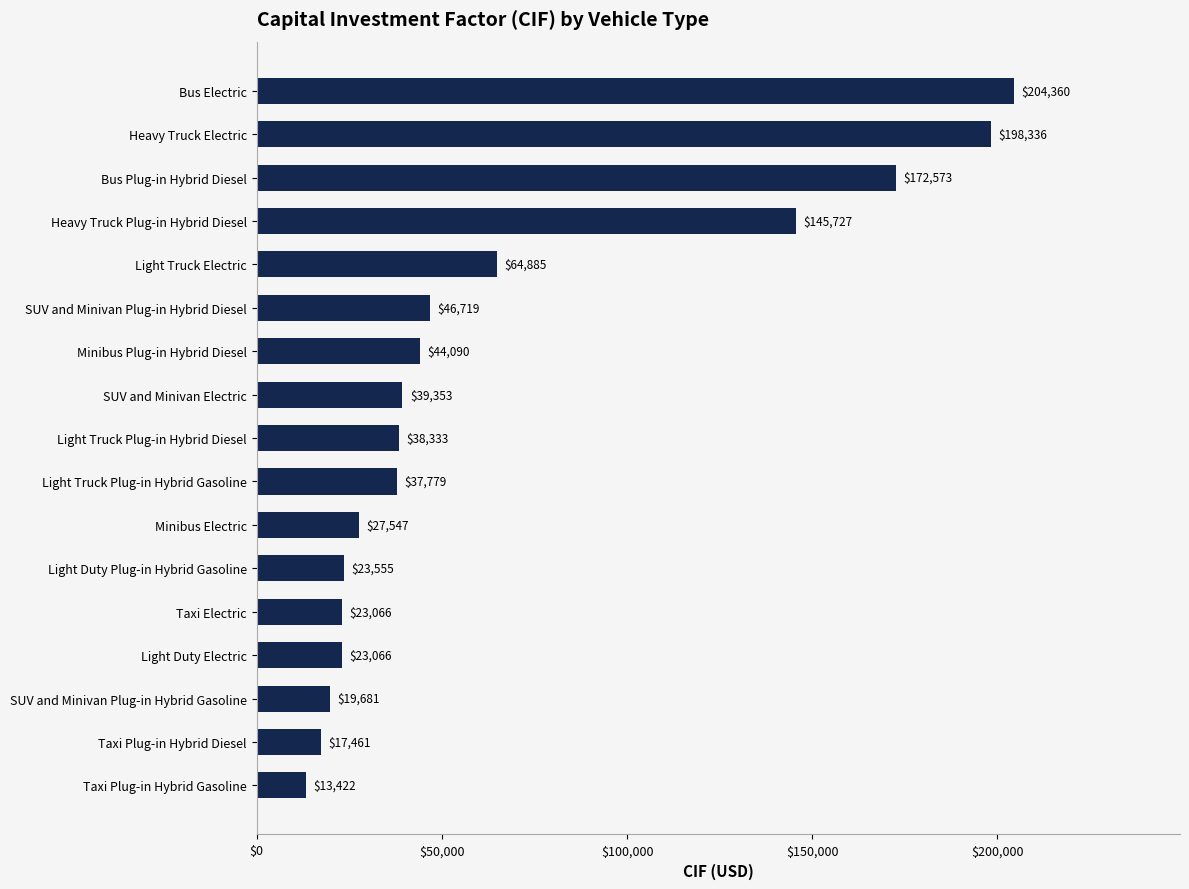

Count the number of categories in the chart.

17